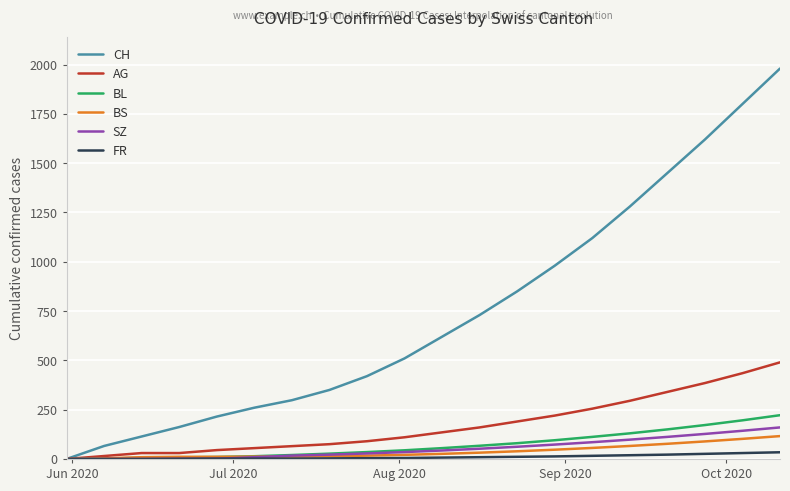

What is the greatest value displayed?

1980